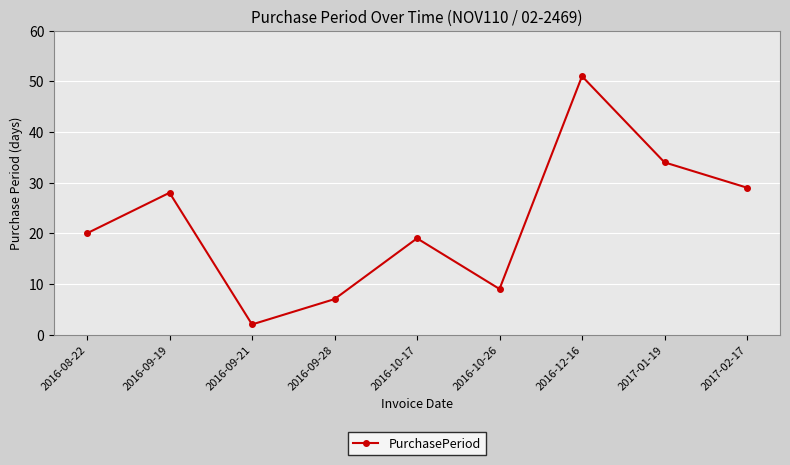

Reading left to right, transcribe all the data shown in this chart.

20	28	2	7	19	9	51	34	29